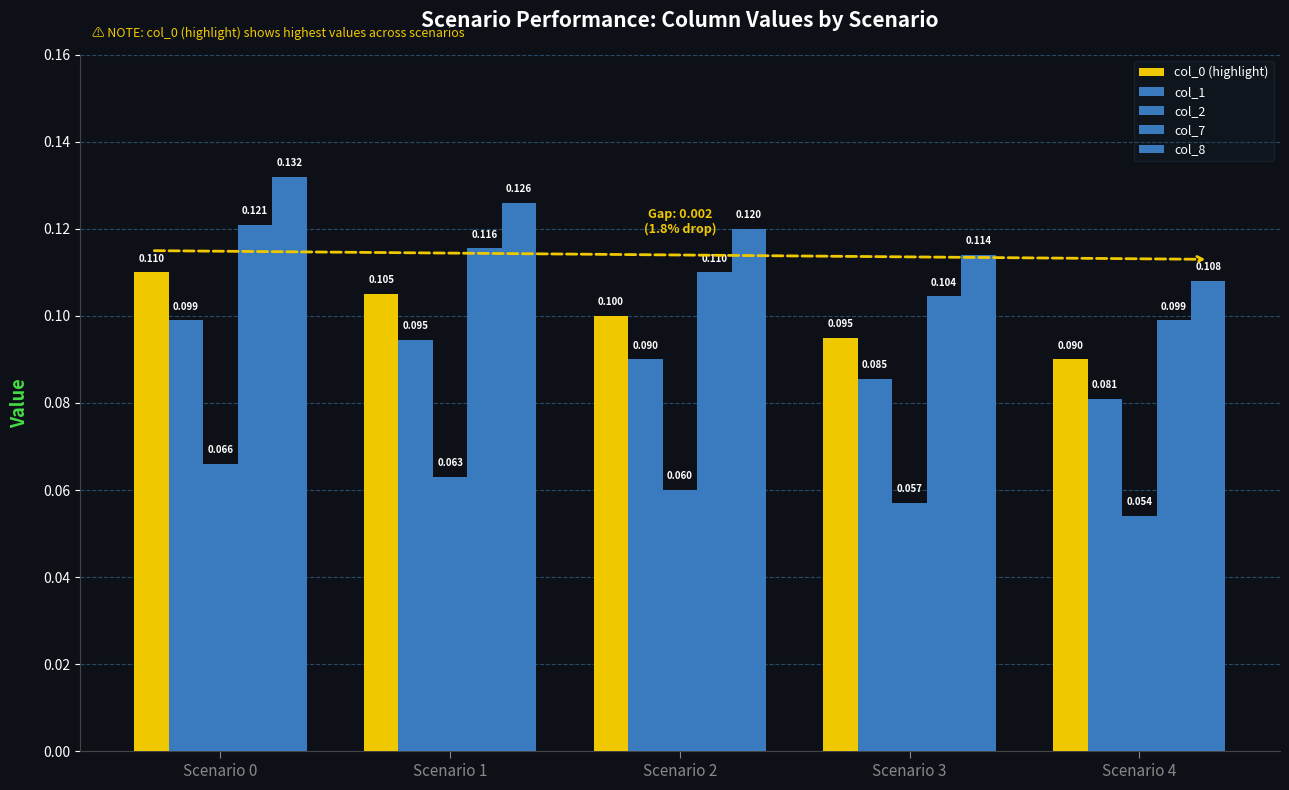

Reading left to right, what are all the values shown in this chart?

col_0 (highlight): Scenario 0=0.1	Scenario 1=0.1	Scenario 2=0.1	Scenario 3=0.1	Scenario 4=0.1
col_1: Scenario 0=0.1	Scenario 1=0.1	Scenario 2=0.1	Scenario 3=0.1	Scenario 4=0.1
col_2: Scenario 0=0.1	Scenario 1=0.1	Scenario 2=0.1	Scenario 3=0.1	Scenario 4=0.1
col_7: Scenario 0=0.1	Scenario 1=0.1	Scenario 2=0.1	Scenario 3=0.1	Scenario 4=0.1
col_8: Scenario 0=0.1	Scenario 1=0.1	Scenario 2=0.1	Scenario 3=0.1	Scenario 4=0.1